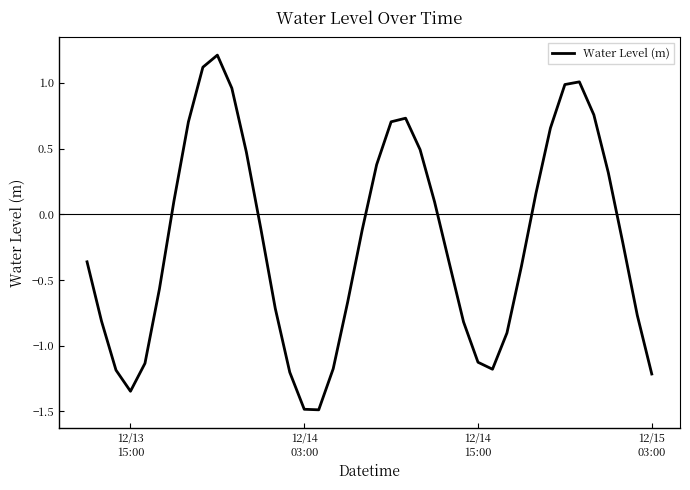

What is the maximum value shown in the chart?

1.2